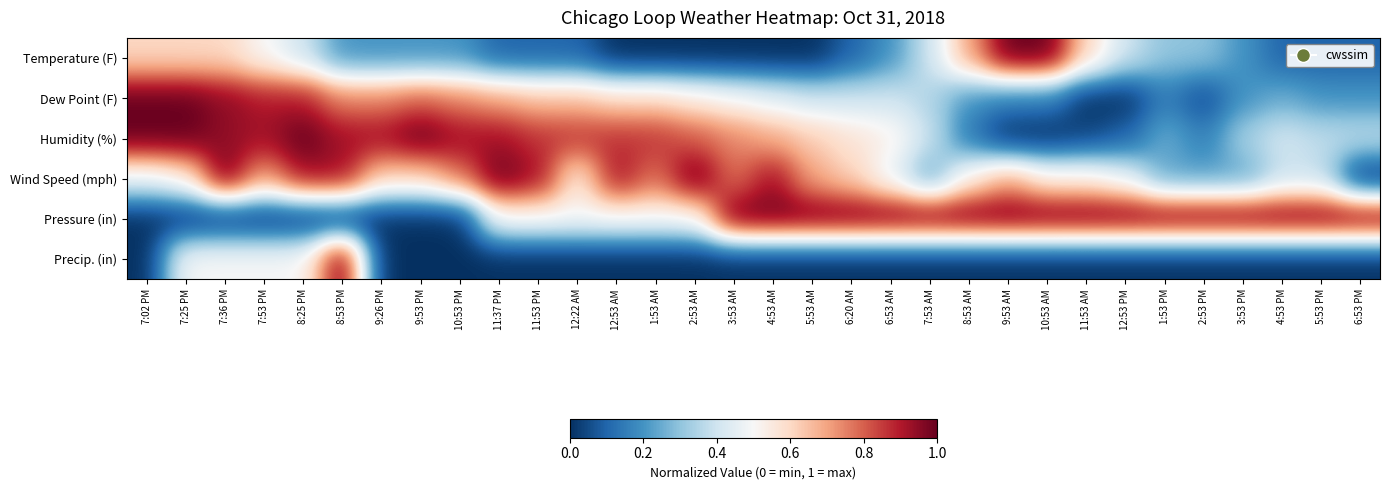

At 1:53 AM, list the series in order from smallest to largest.

Temperature (F), Precip. (in), Pressure (in), Dew Point (F), Wind Speed (mph), Humidity (%)